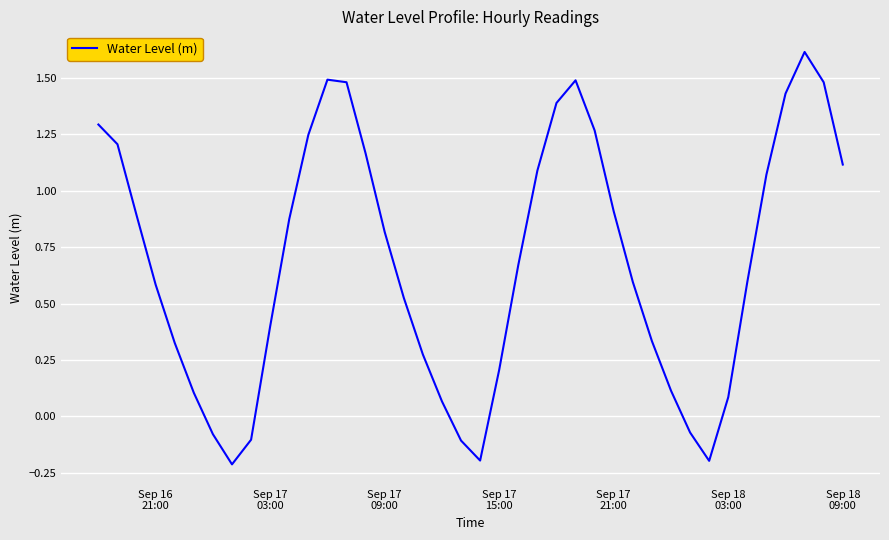

What is the greatest value displayed?

1.6